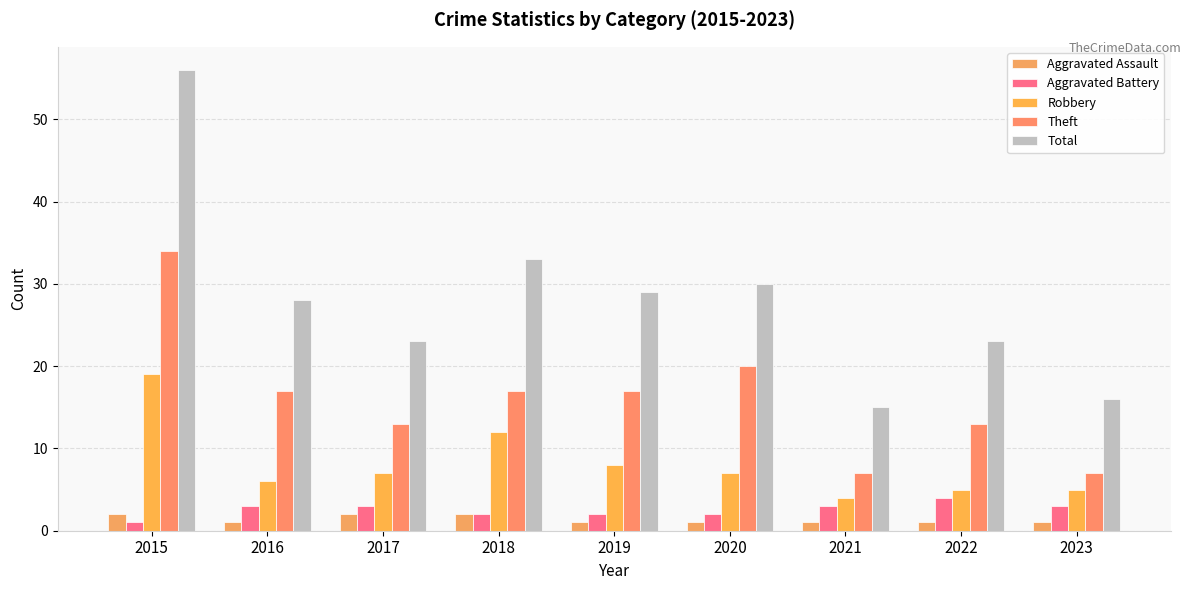

Which series changed the most between 2015 and 2022?

Total